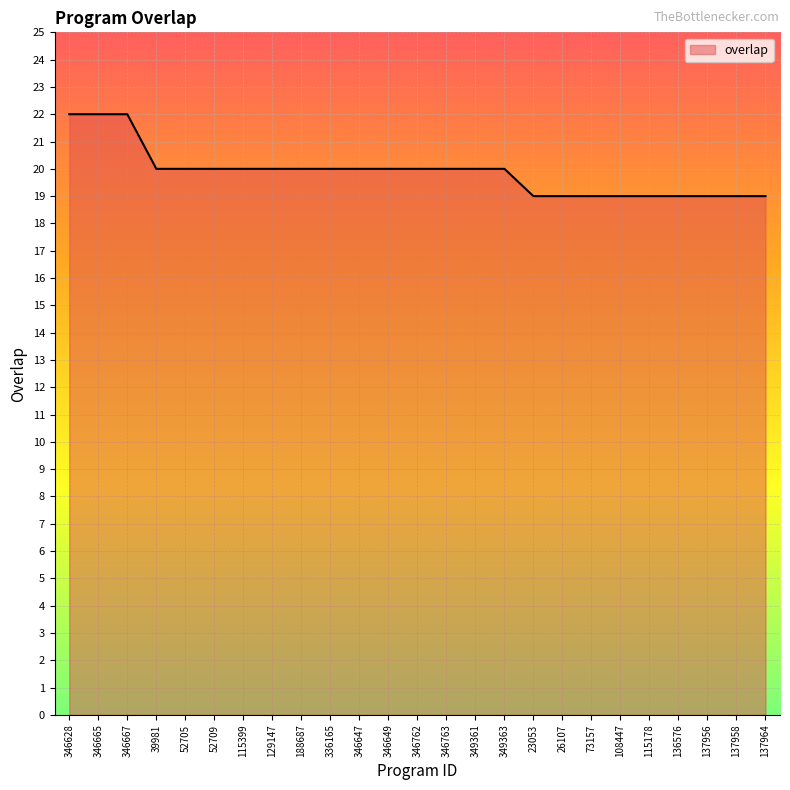

Count the values in the range 19 to 20.

22